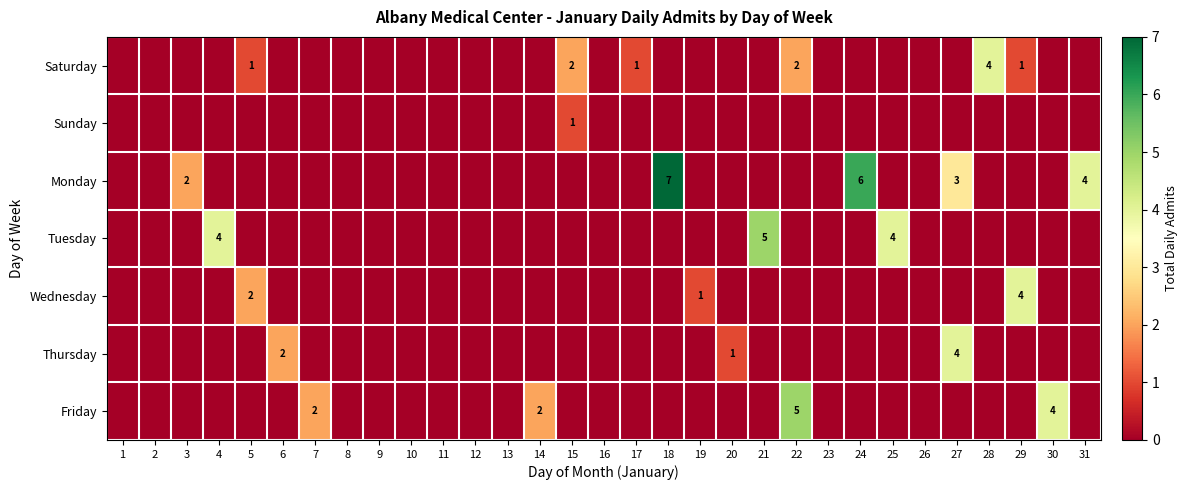

What is the difference between the maximum and minimum values in the Sunday series?

1